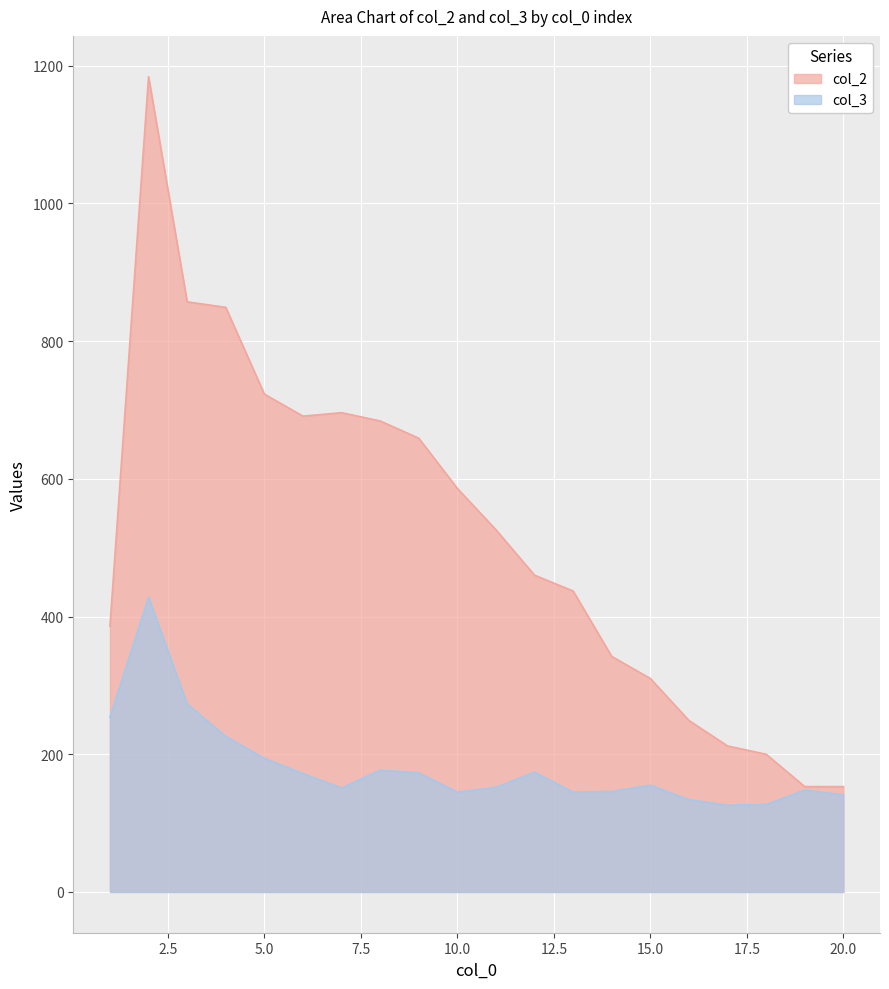

True or false: col_3 and col_2 cross at least once.

False